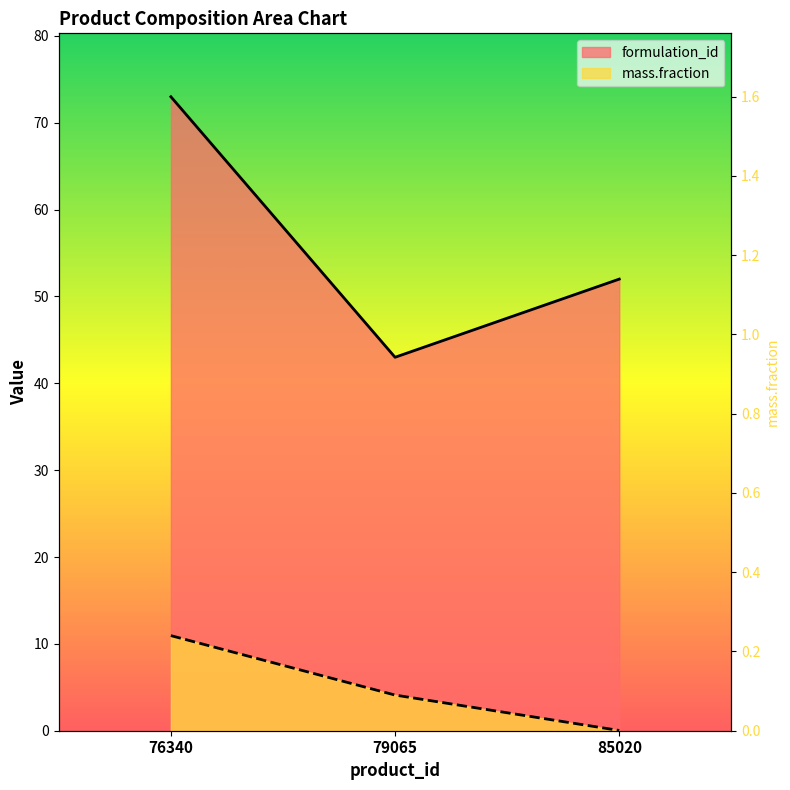

What is the value of the formulation_id point at the 1st from the left?

73.0